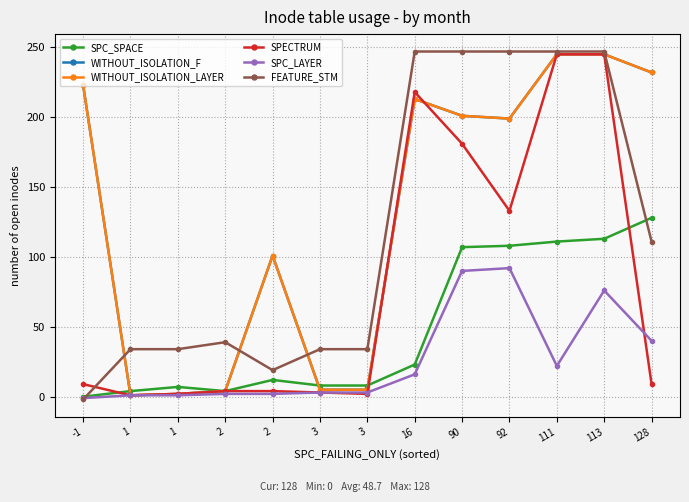

Which label corresponds to the smallest value in the chart?

-1